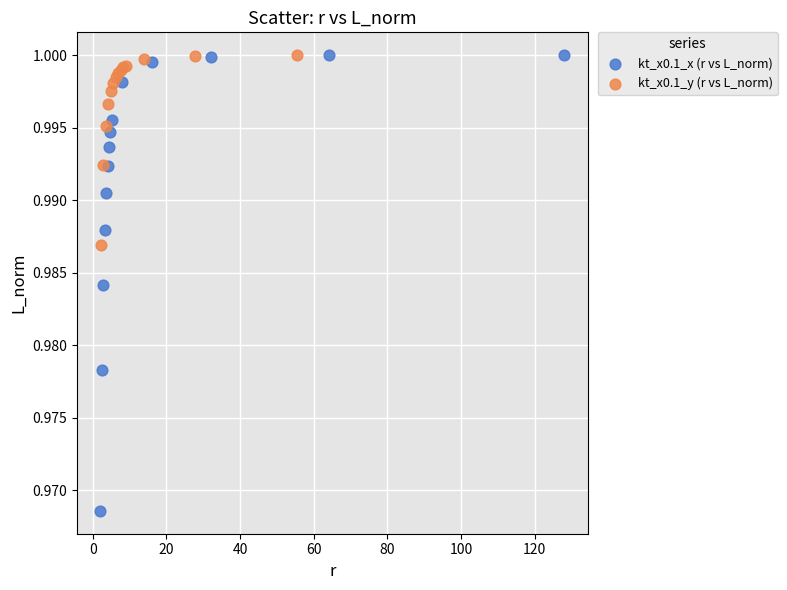

Which series reaches the minimum Y coordinate?

kt_x0.1_x (r vs L_norm)